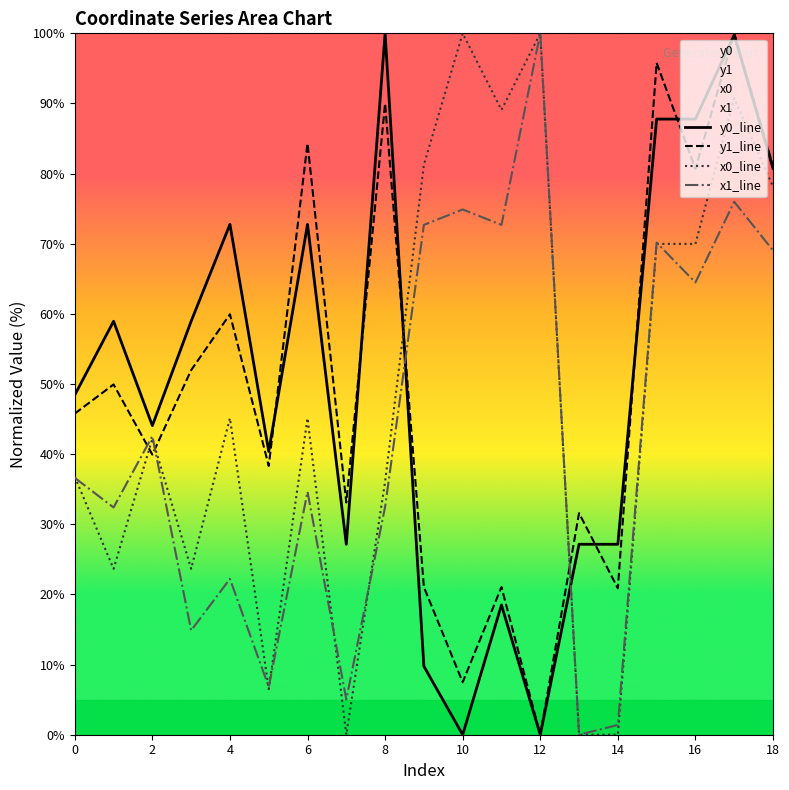

After their last crossing, which series has the higher values: y0_line or x1_line?

y0_line